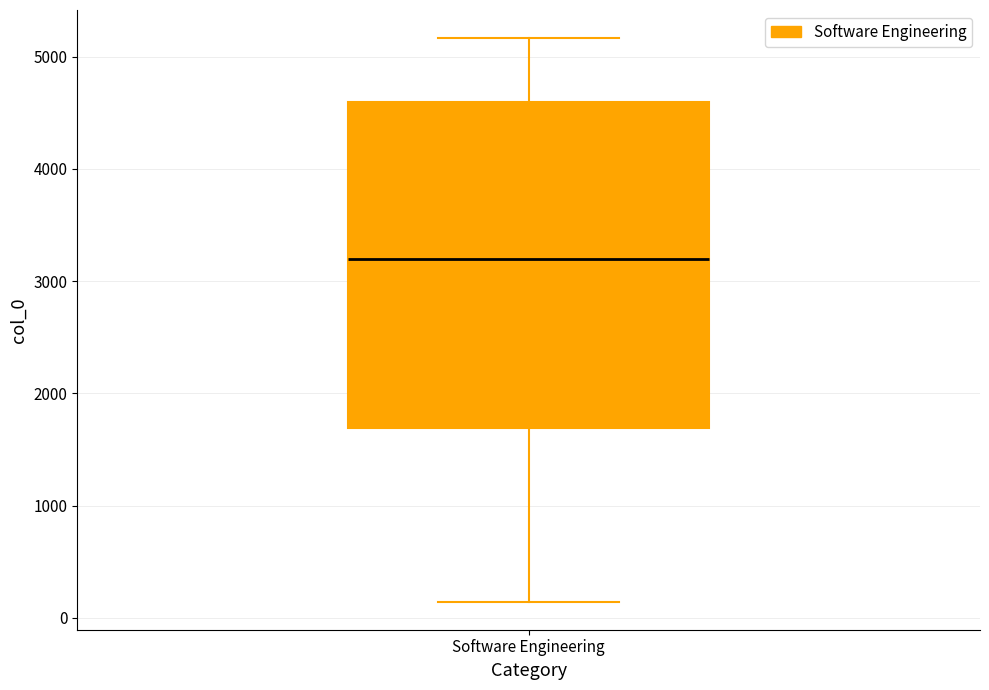

Where does the median line of the box for Software Engineering sit on the y-axis? The values are not printed on the chart, so give them approximately, as read against the axis.

3200